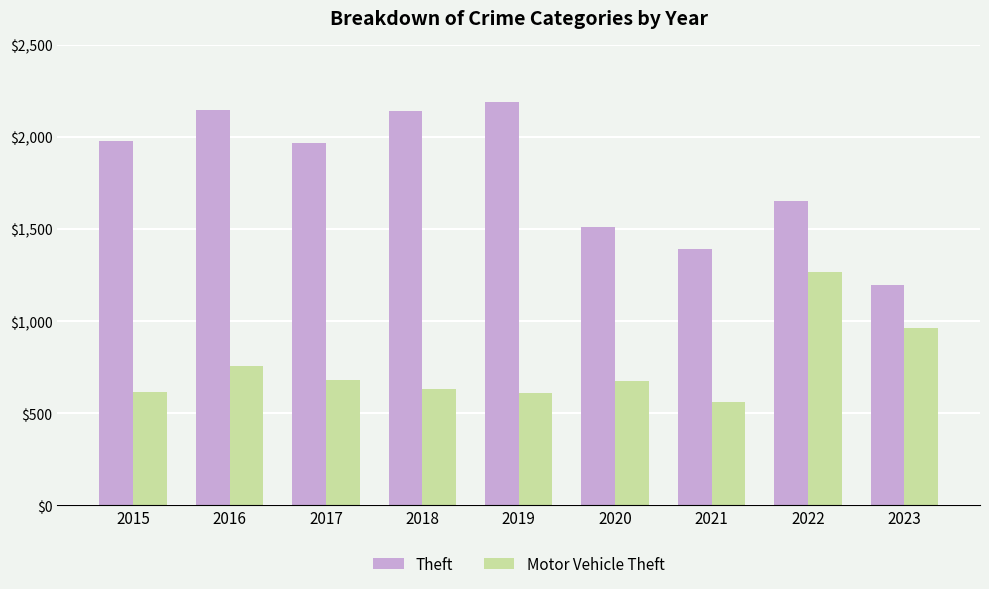

What is the value of the Theft bar at the 7th from the left?

1392